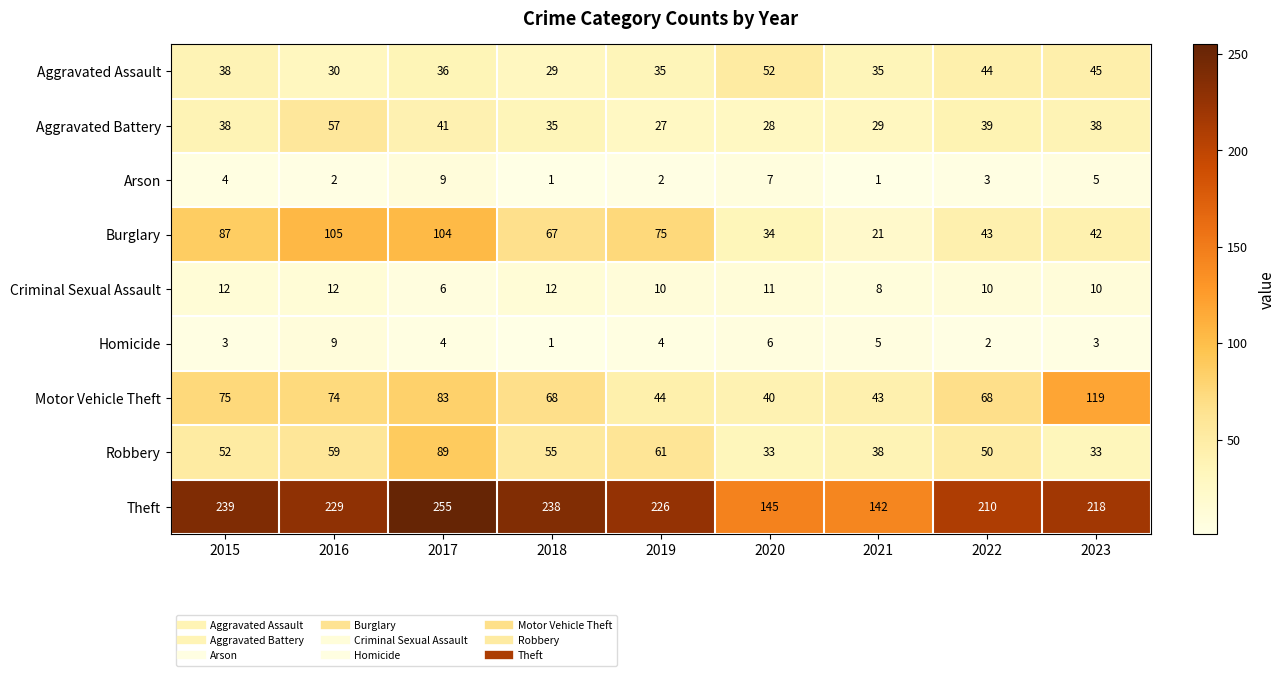

Count the number of categories in the chart.

9